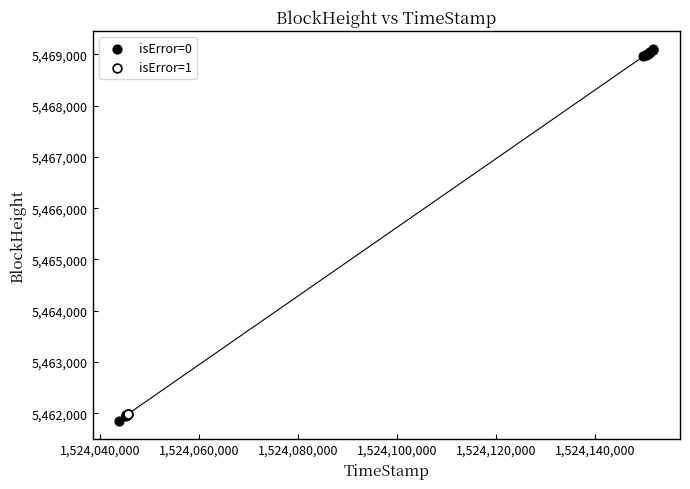

Which series has the widest spread of Y values?

isError=0